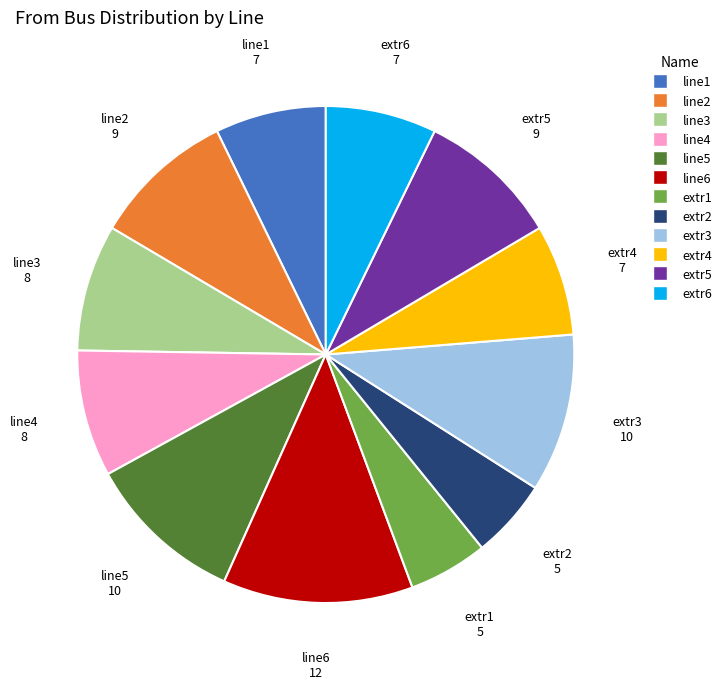

Combined, do line2 and line5 account for over 50%?

No